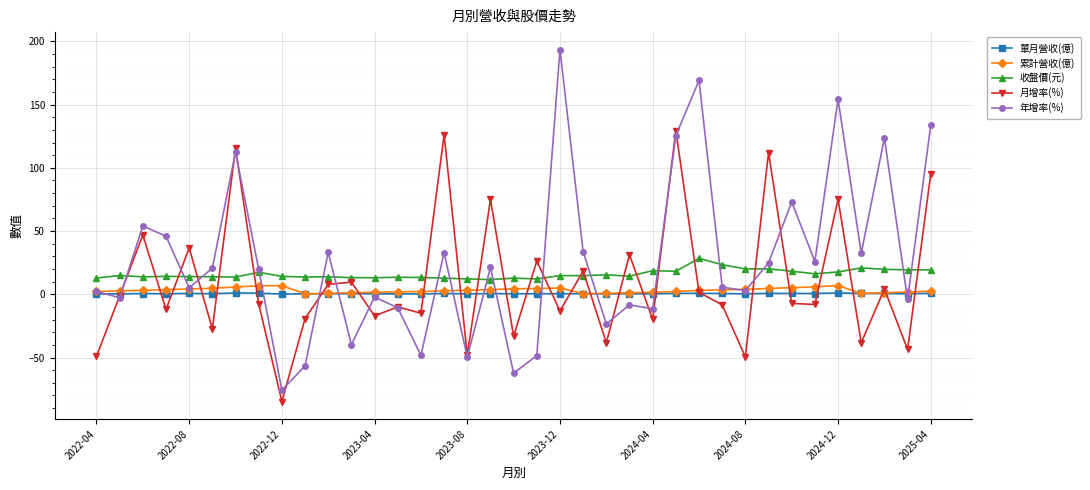

True or false: 單月營收(億) has more than 0 interior local peaks.

True